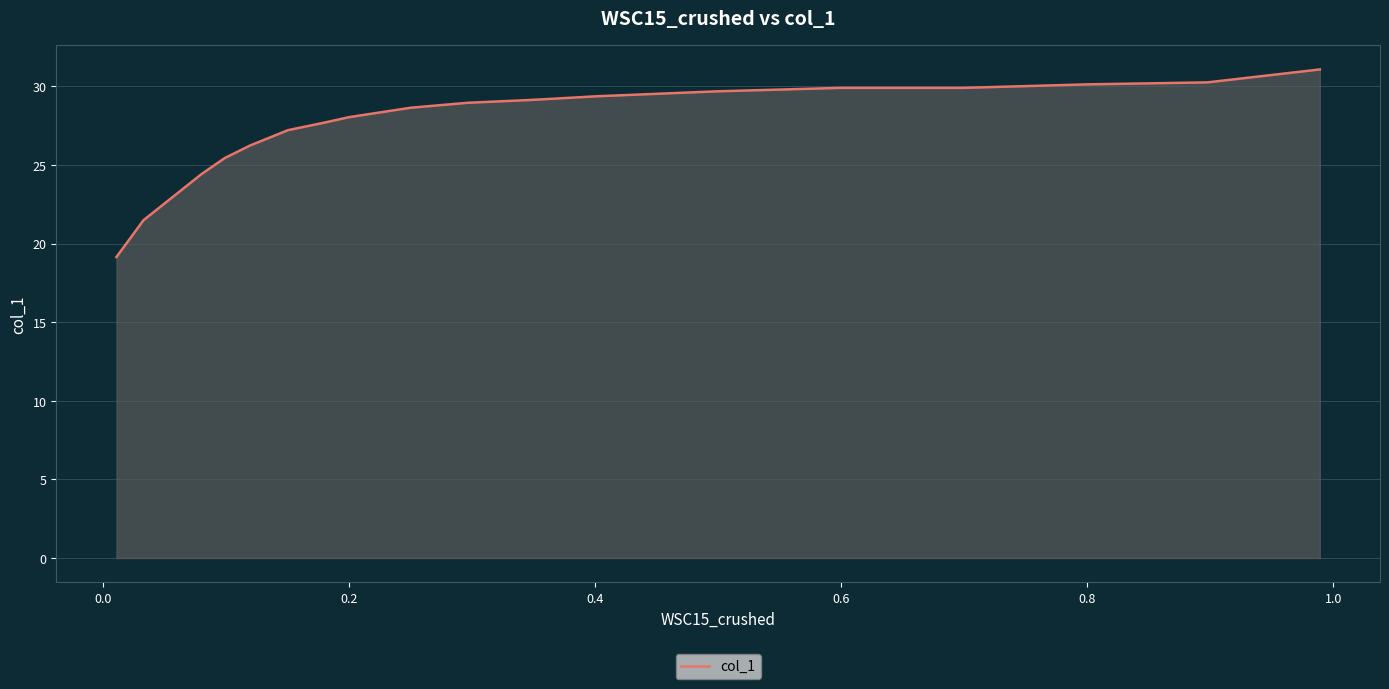

What is the maximum value shown in the chart?

31.1